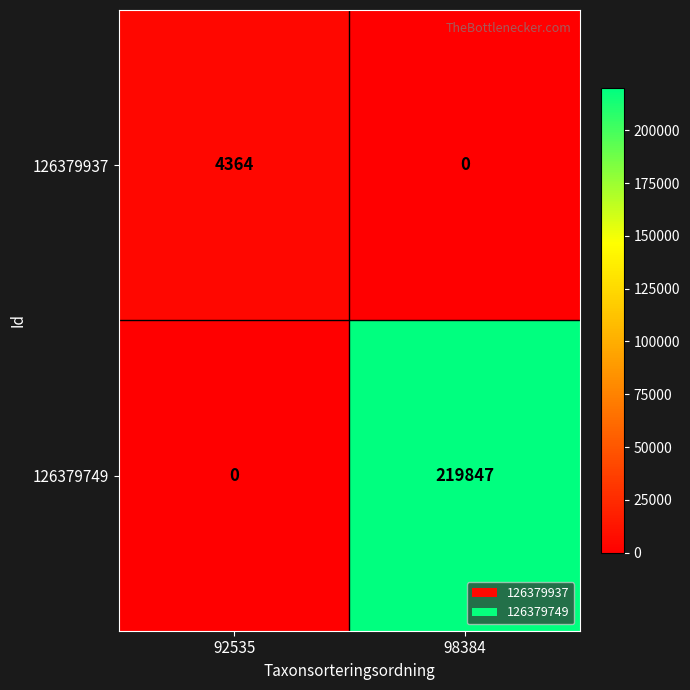

Count the number of data series in this chart.

2